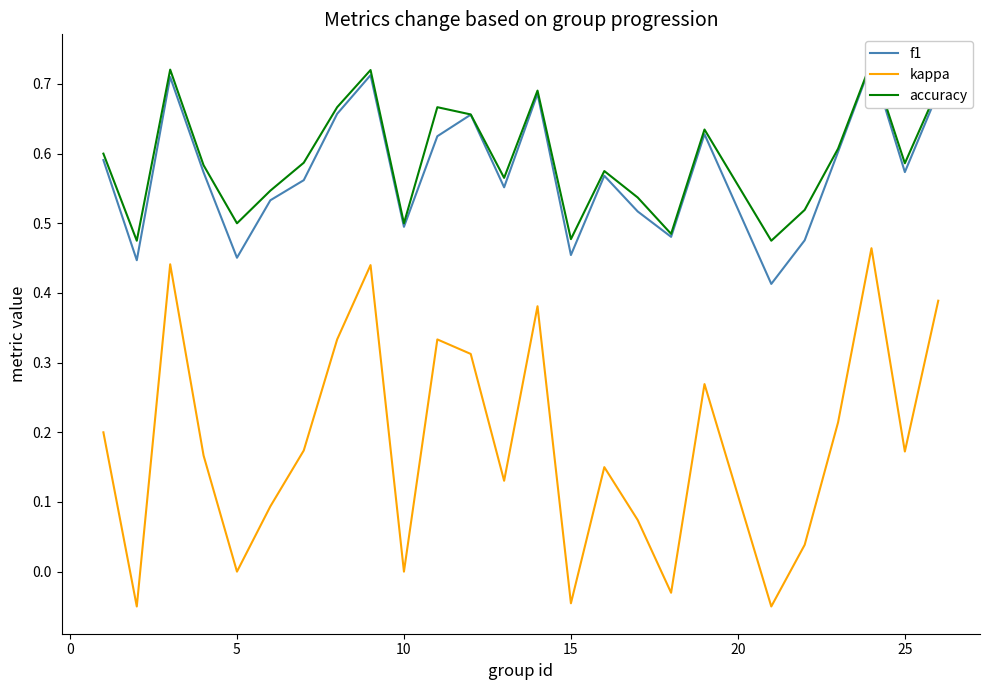

How many lines are shown in the chart?

3